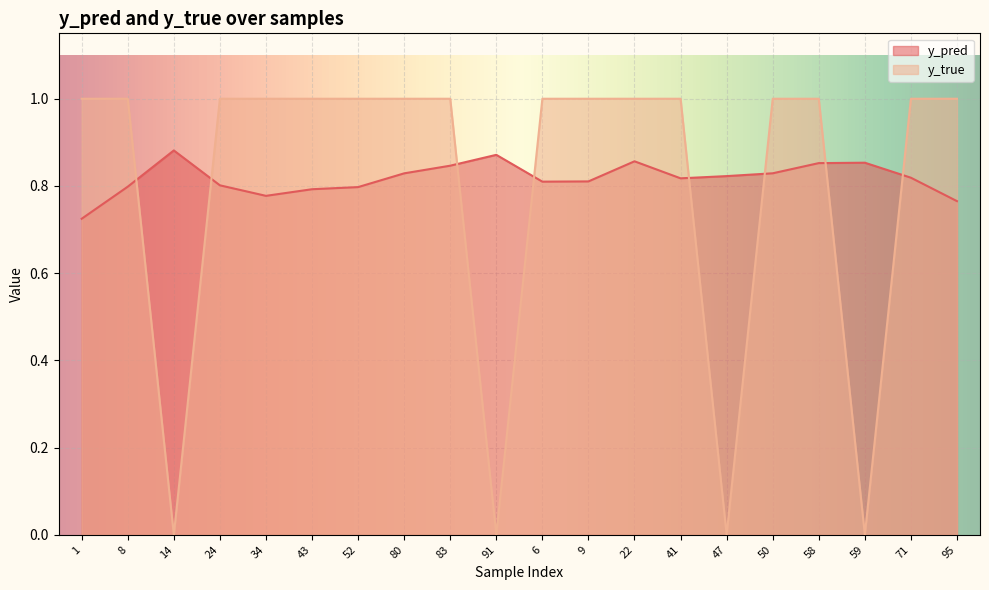

At how many categories does at least one series exceed 0?

20